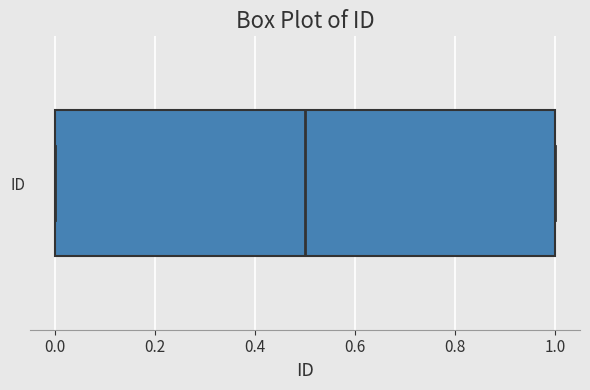

Where is the left edge of the box for ID on the x-axis? The values are not printed on the chart, so give them approximately, as read against the axis.

0.0